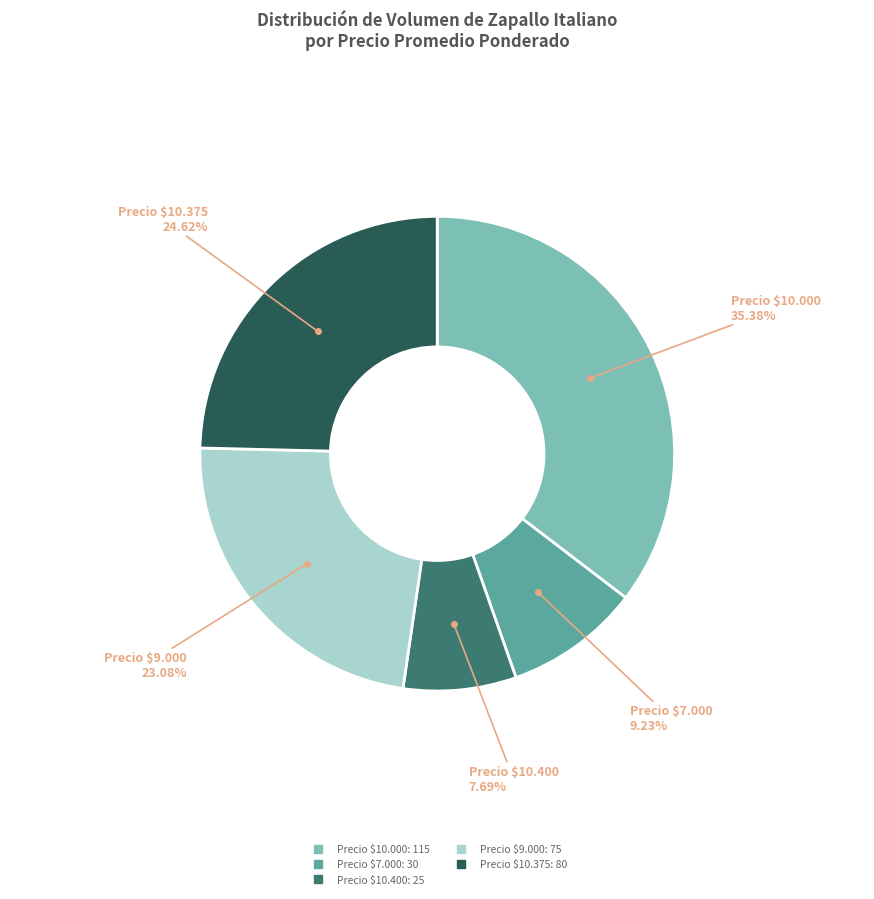

Is there any slice that represents more than half of the pie?

No